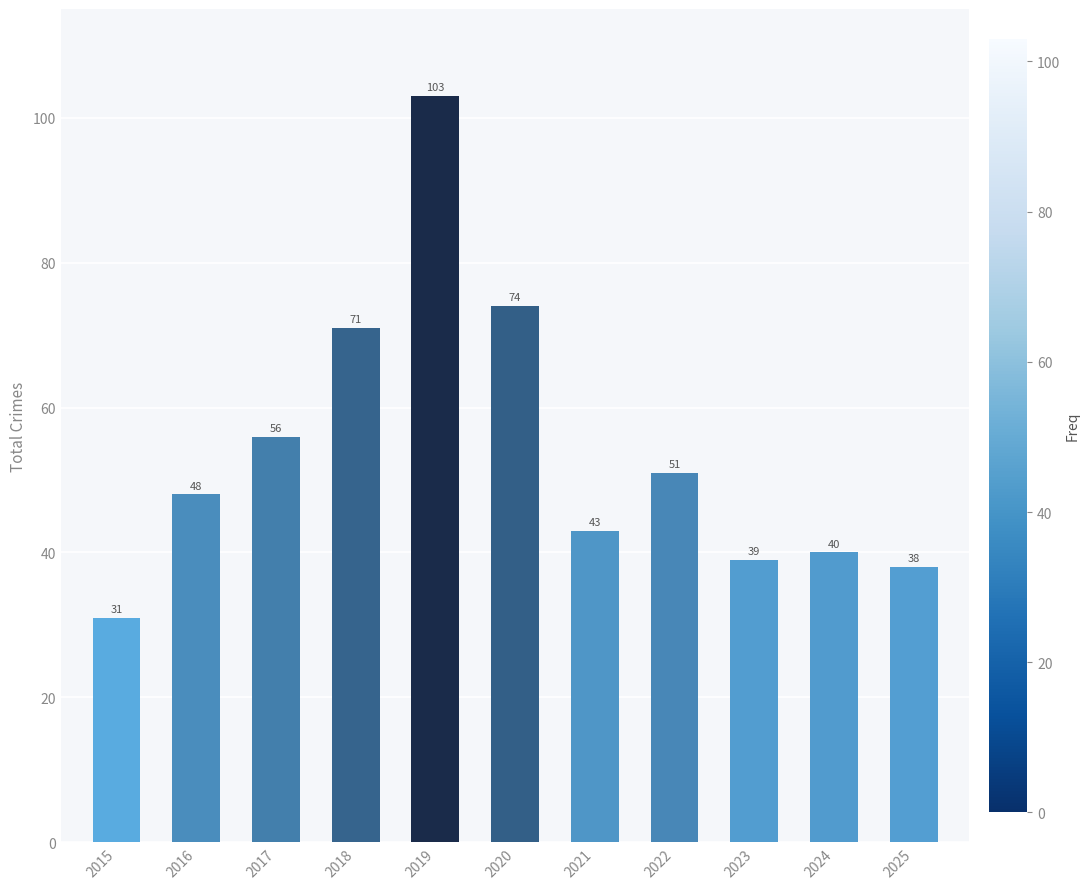

What is the change in value from 2017 to 2022?

-5